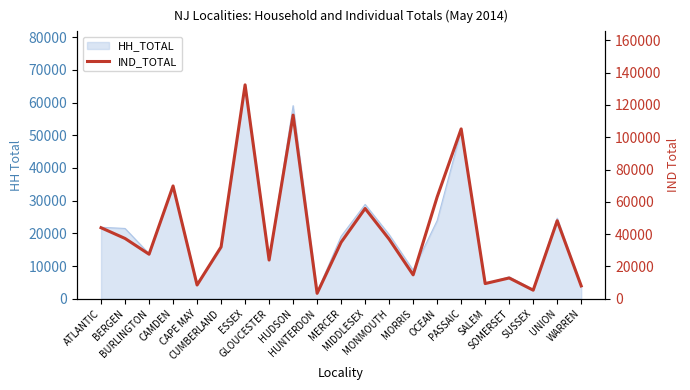

At which label does the data first exceed 34974?

ATLANTIC